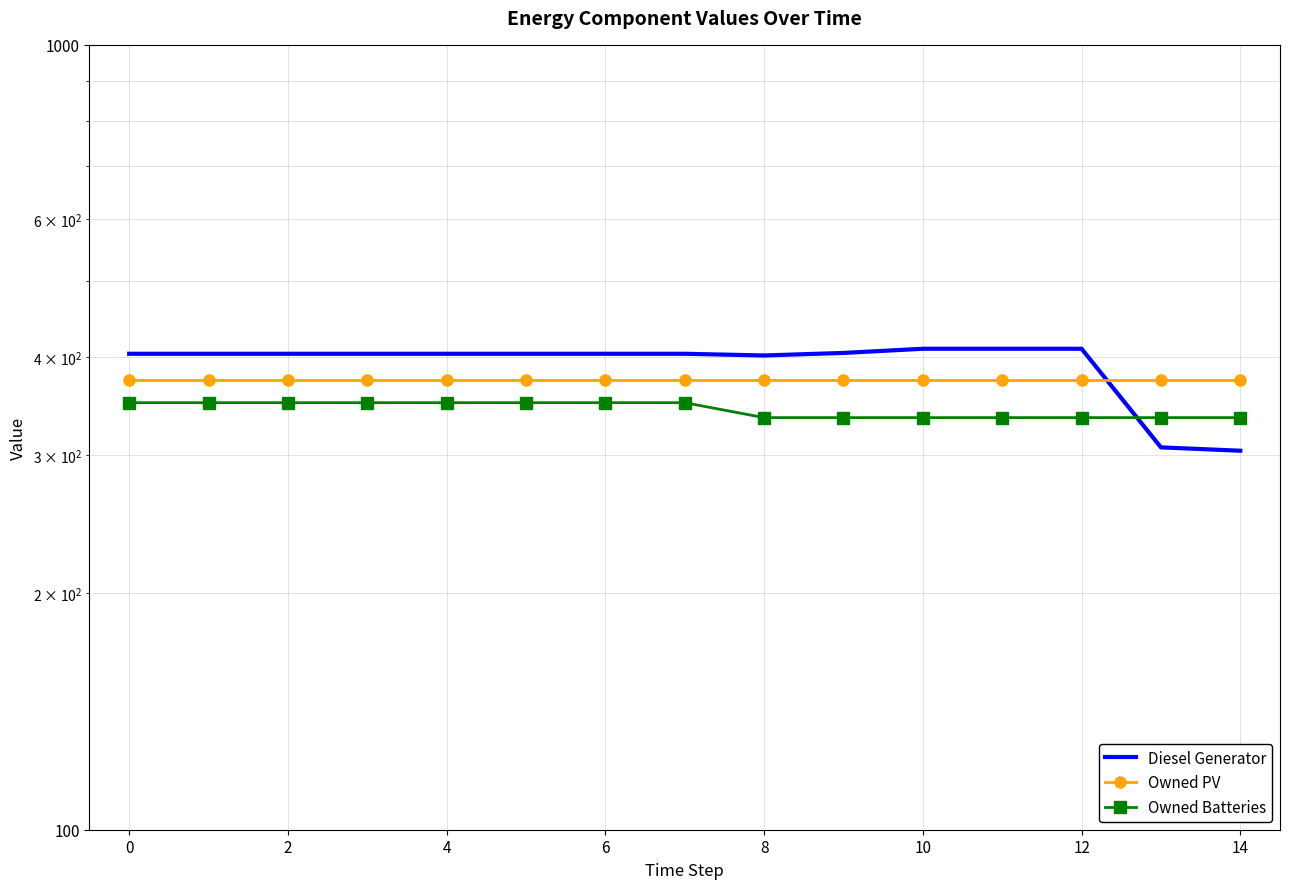

Is it true that Owned Batteries equals 335.0 at 12?

True